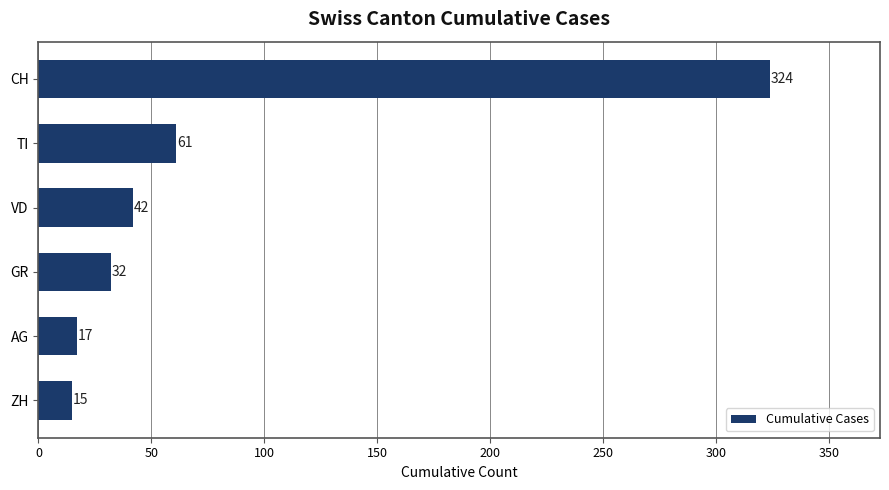

What is the average value?

82